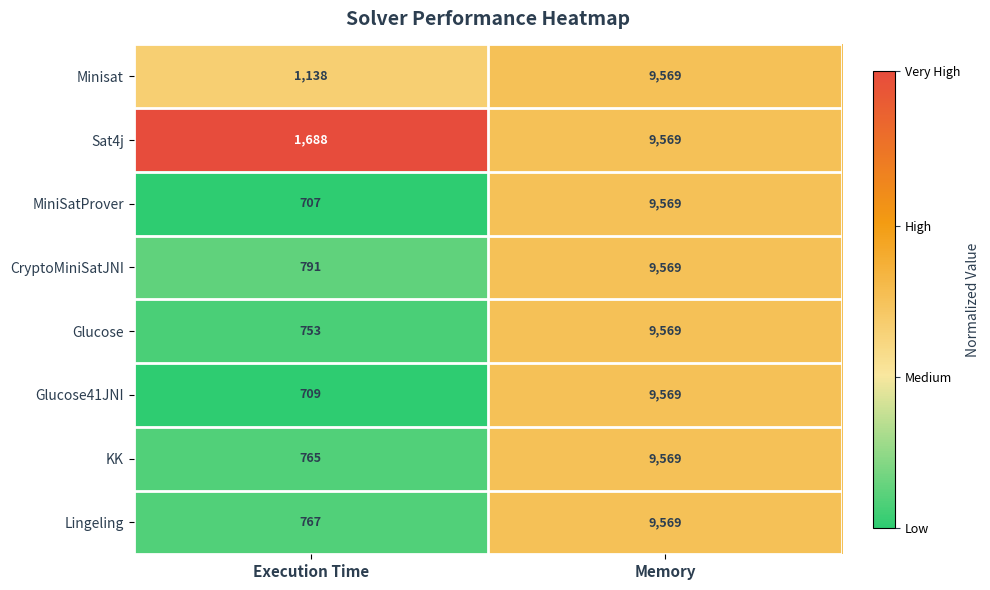

Rank the series at Execution Time from highest to lowest value.

Sat4j, Minisat, CryptoMiniSatJNI, Lingeling, KK, Glucose, Glucose41JNI, MiniSatProver